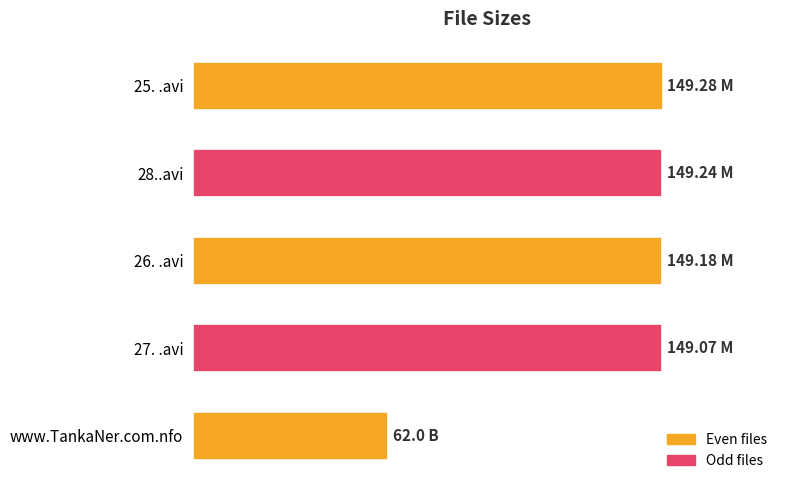

Does the chart contain stacked bars?

No